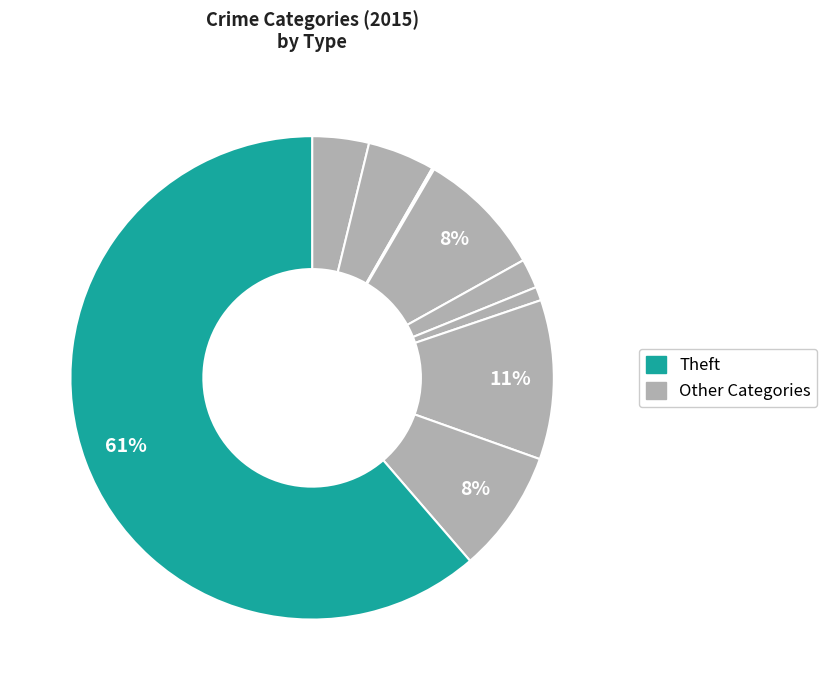

Which slice represents more than half of the pie?

Theft